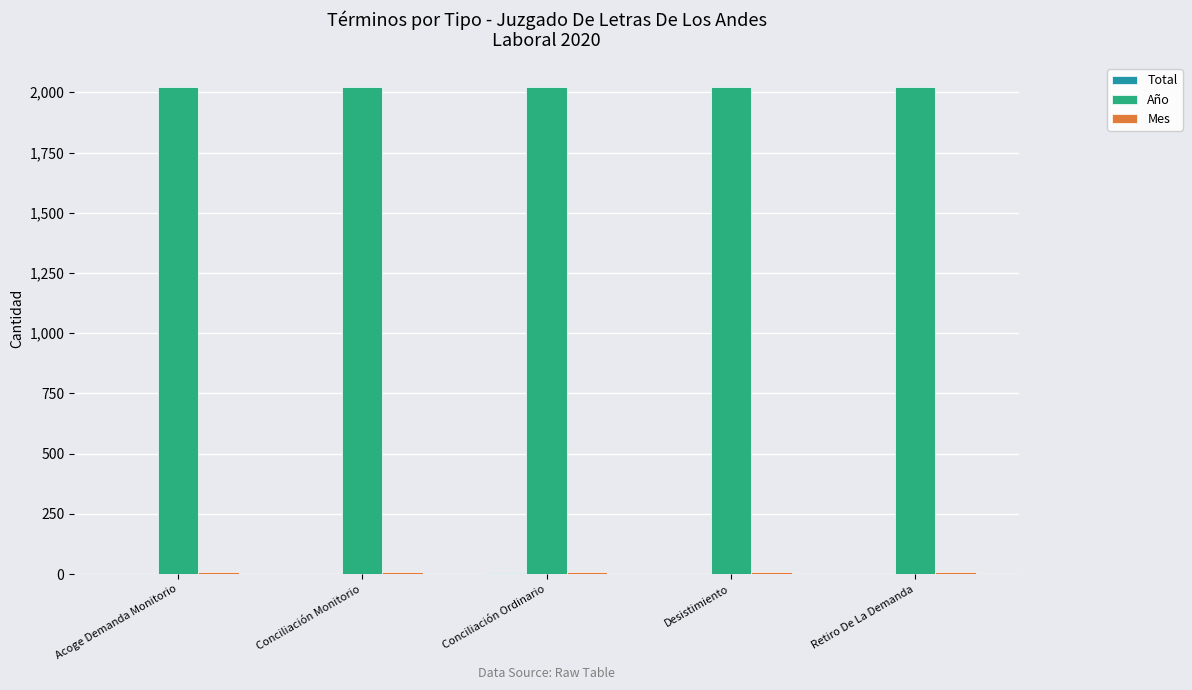

What is the sum of all Año values?

10100